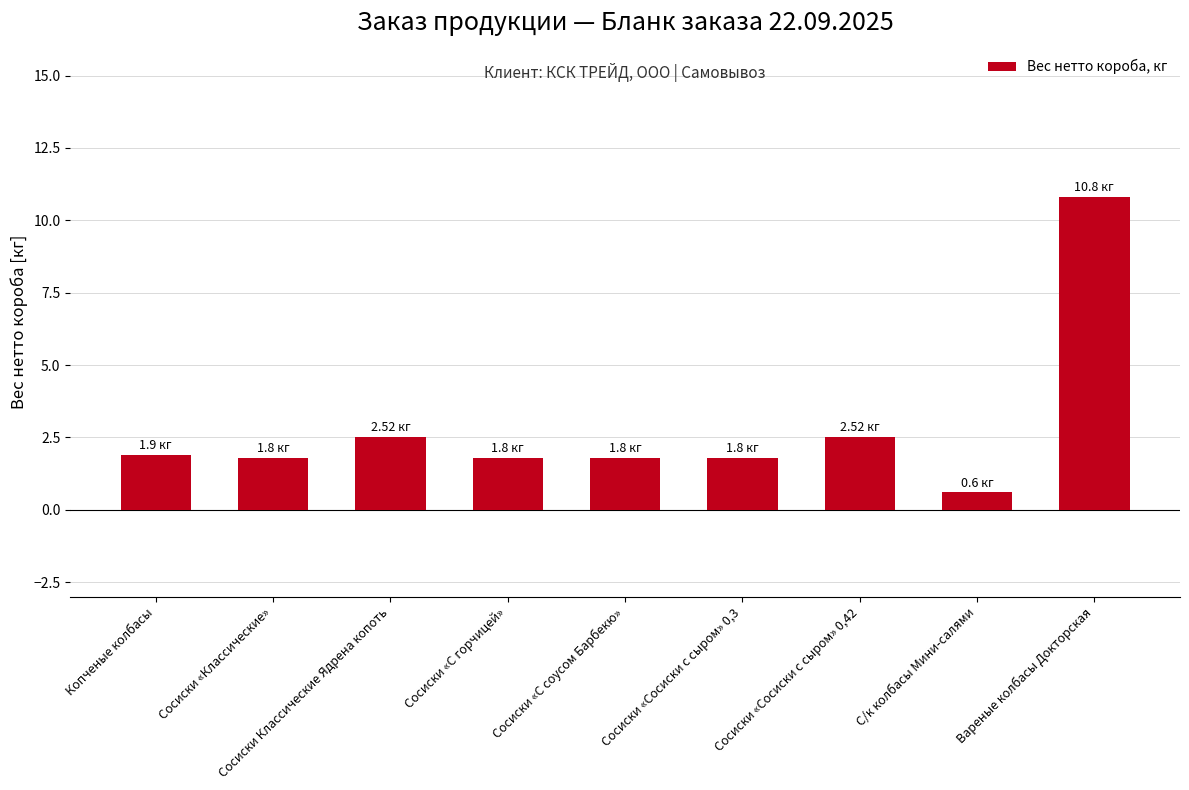

How many bars are there in total?

9